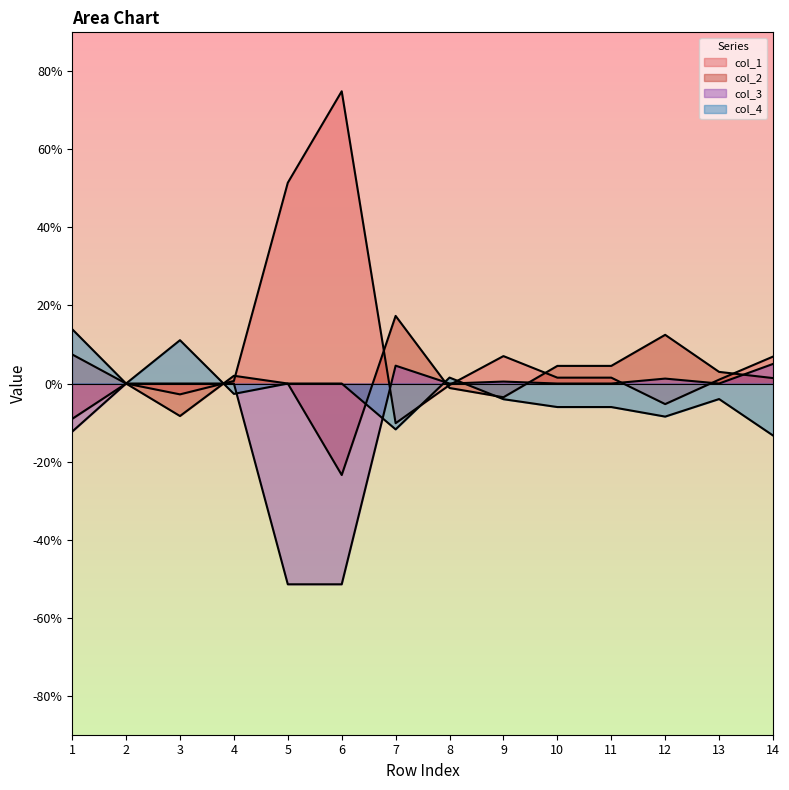

At which category does col_4 reach its first local peak?

3